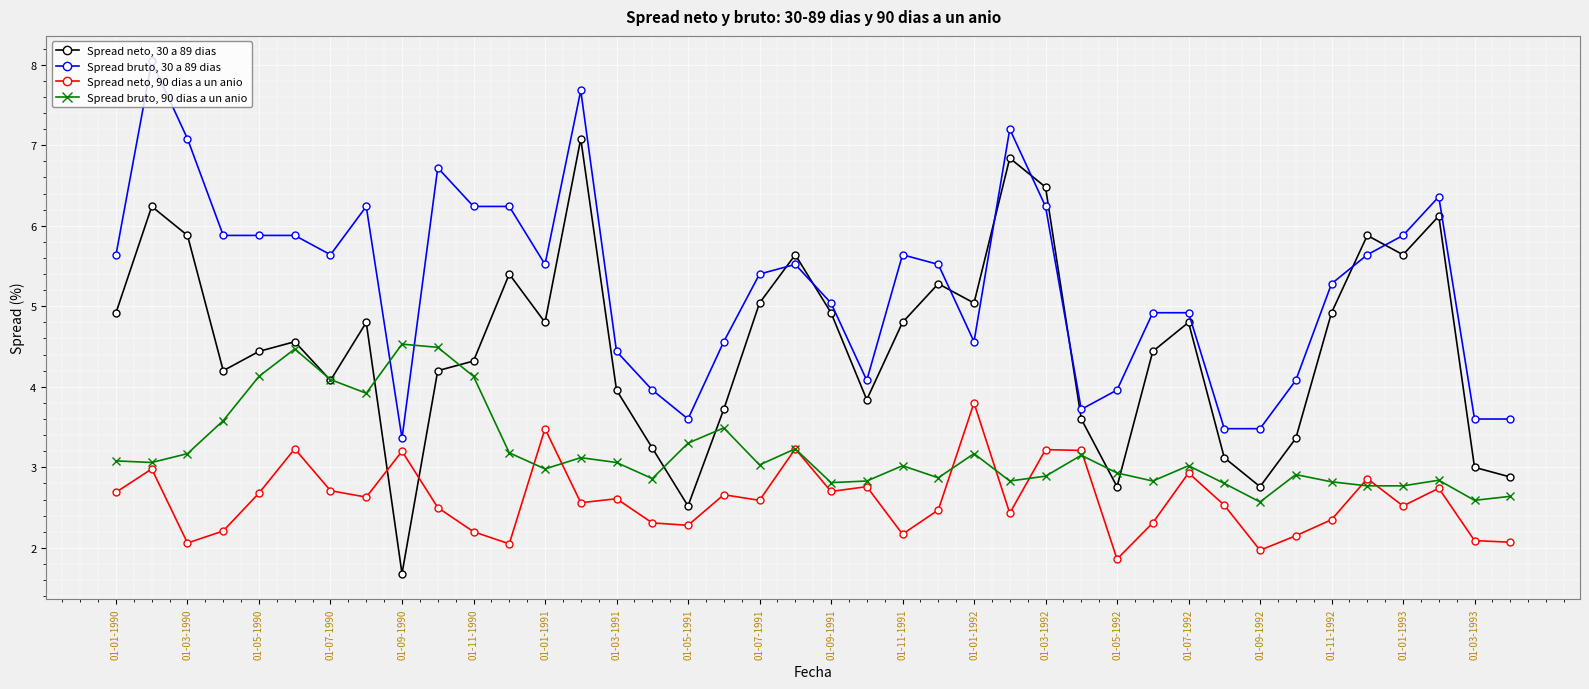

Which series has the largest range (max minus min)?

Spread neto, 30 a 89 dias